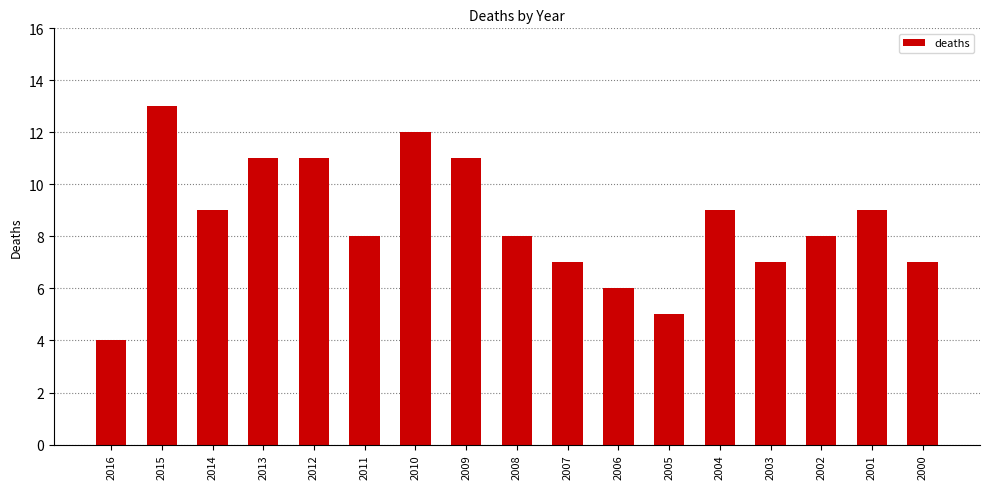

What is the approximate value at 2003?

7